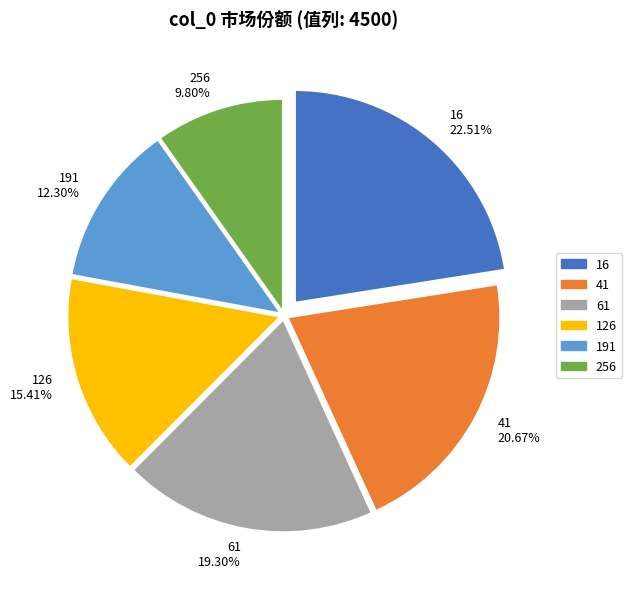

Which has a higher value, 41 or 61?

41